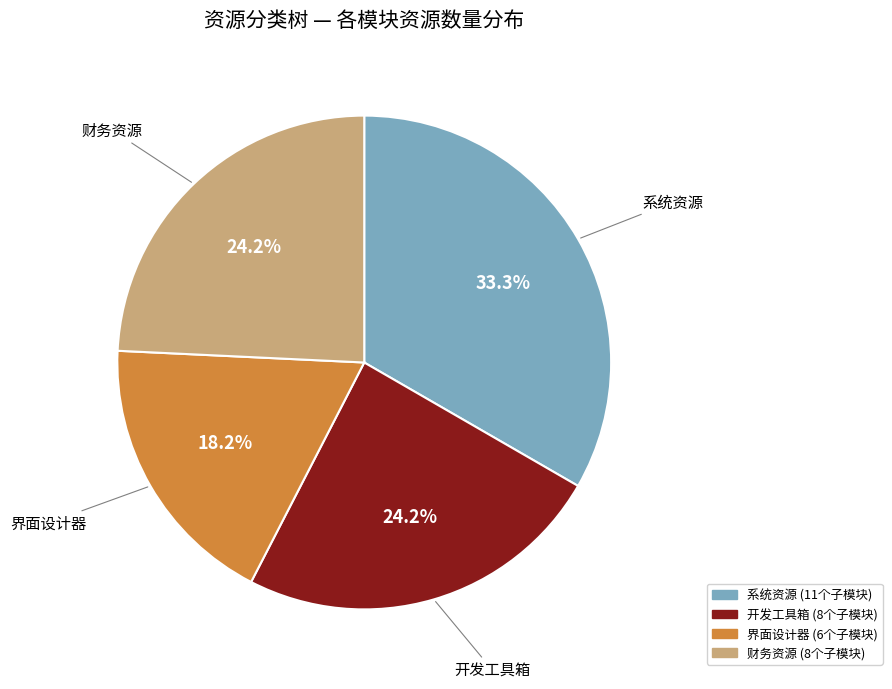

Is there a majority slice in this chart?

No